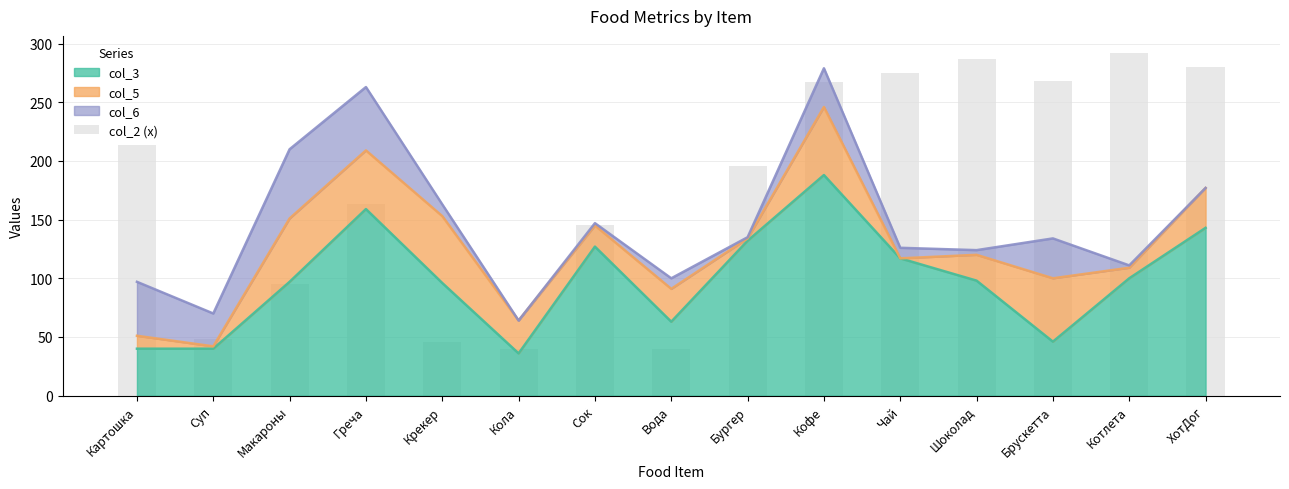

Is it true that the value at Брускетта is 268?

True